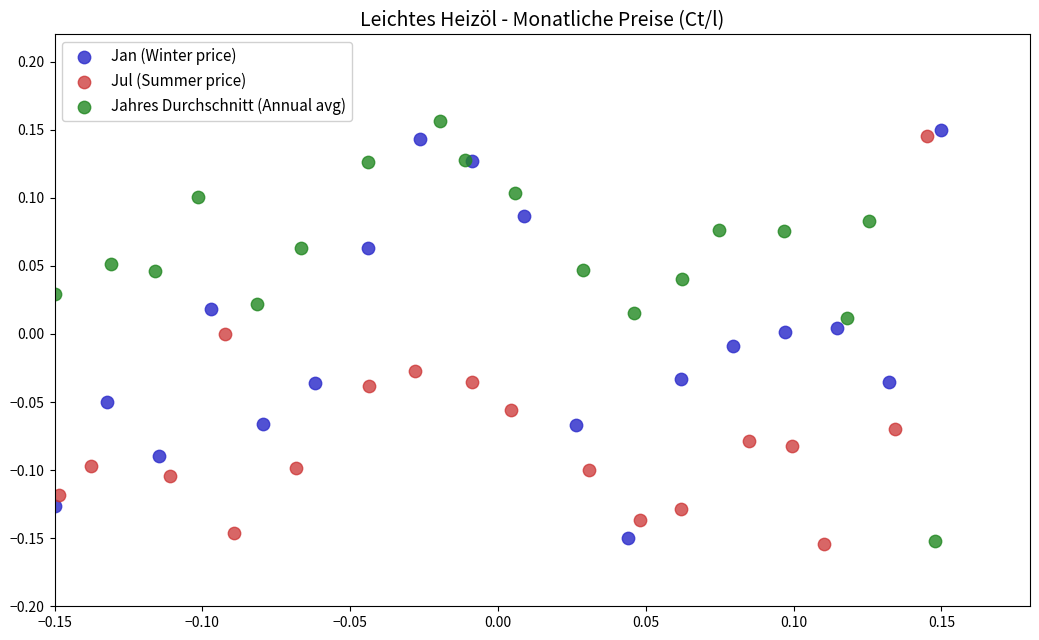

Which series has the widest spread of Y values?

Jahres Durchschnitt (Annual avg)